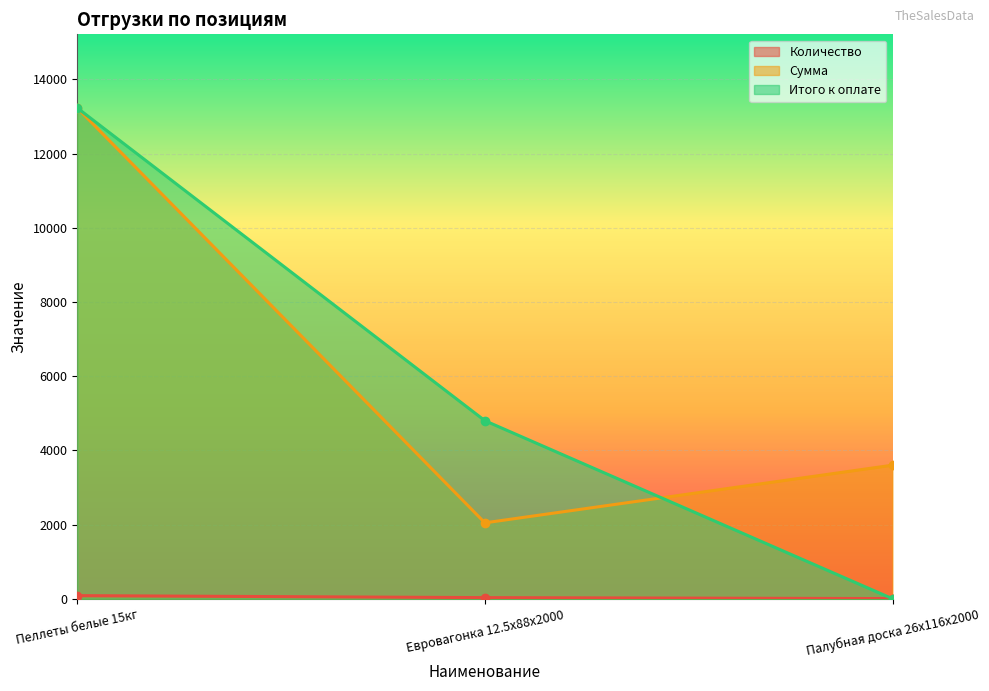

How many distinct data groups are displayed?

3